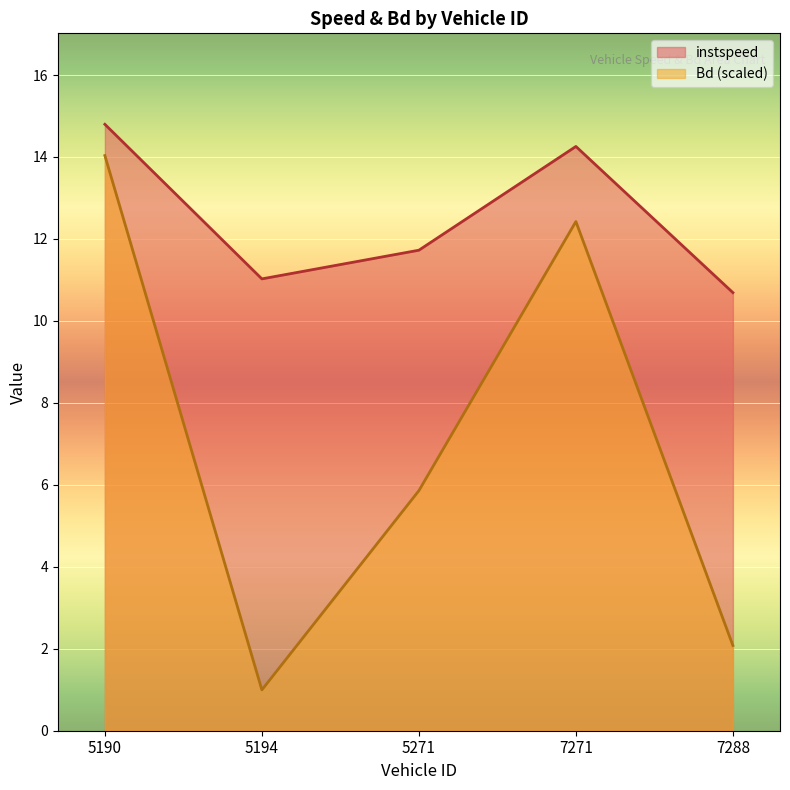

Between 5194.0 and 7288.0, which series saw the biggest shift?

Bd